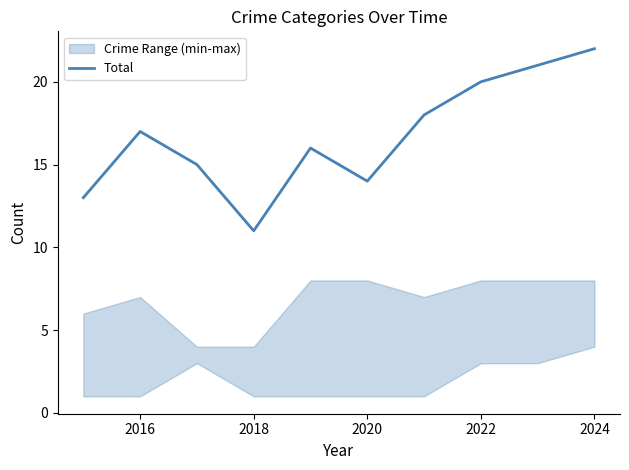

What is the lowest value of the Total series?

11